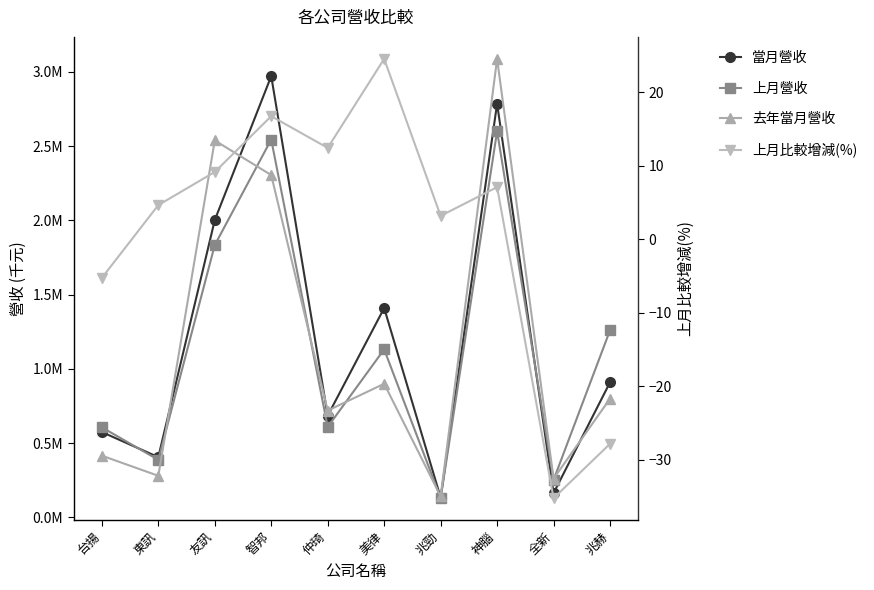

Reading left to right, extract all data points from this chart.

當月營收: 台揚=575086.0	東訊=406145.0	友訊=2001527.0	智邦=2970360.0	仲琦=685138.0	美律=1409432.0	兆勁=134023.0	神腦=2784558.0	全新=163735.0	兆赫=909692.0
上月營收: 台揚=606840.0	東訊=388024.0	友訊=1833213.0	智邦=2543604.0	仲琦=609186.0	美律=1131393.0	兆勁=129849.0	神腦=2599469.0	全新=252692.0	兆赫=1260049.0
去年當月營收: 台揚=416099.0	東訊=280546.0	友訊=2537323.0	智邦=2304536.0	仲琦=719318.0	美律=899962.0	兆勁=142599.0	神腦=3086551.0	全新=261357.0	兆赫=799449.0
上月比較增減(%): 台揚=-5.2	東訊=4.7	友訊=9.2	智邦=16.8	仲琦=12.5	美律=24.6	兆勁=3.2	神腦=7.1	全新=-35.2	兆赫=-27.8